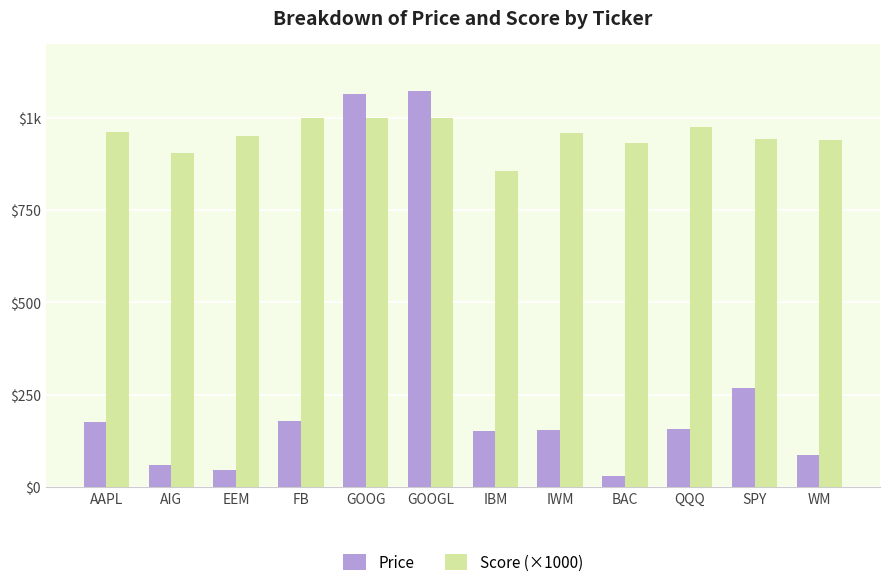

What are all the series names shown in the legend?

Price, Score (×1000)